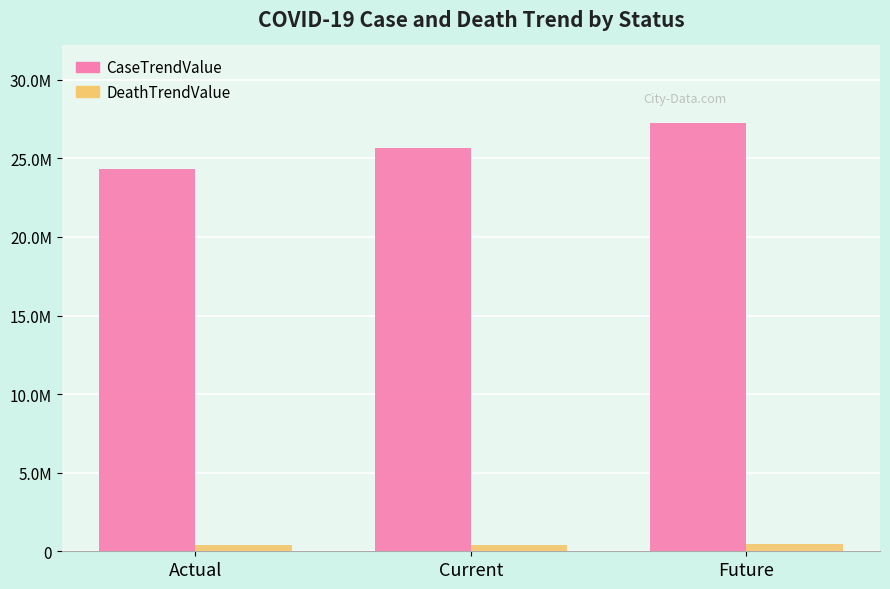

Read the CaseTrendValue value at Current, to the nearest 10.

25663940